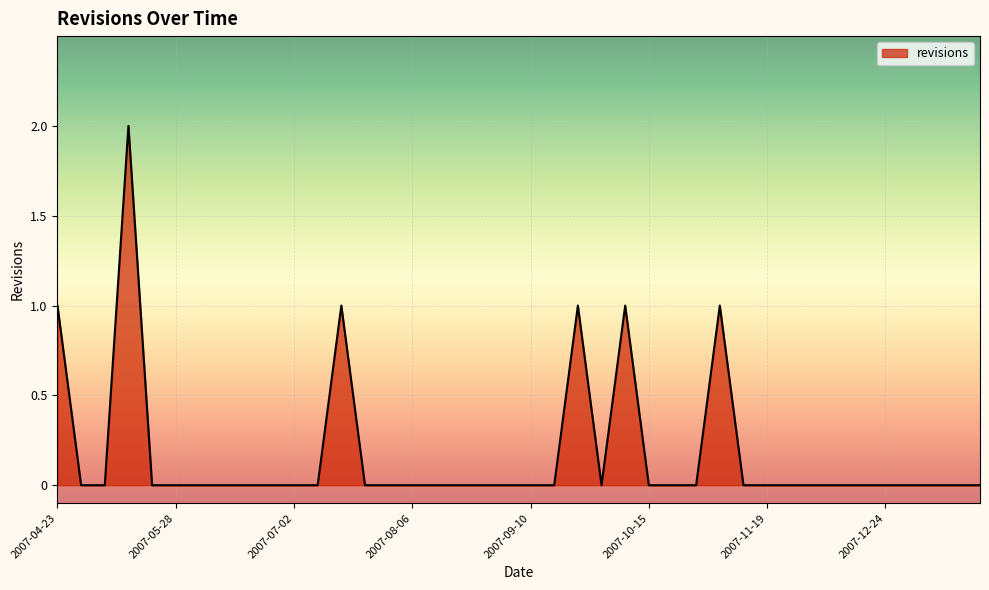

Does the chart display data point markers on the line(s)?

No